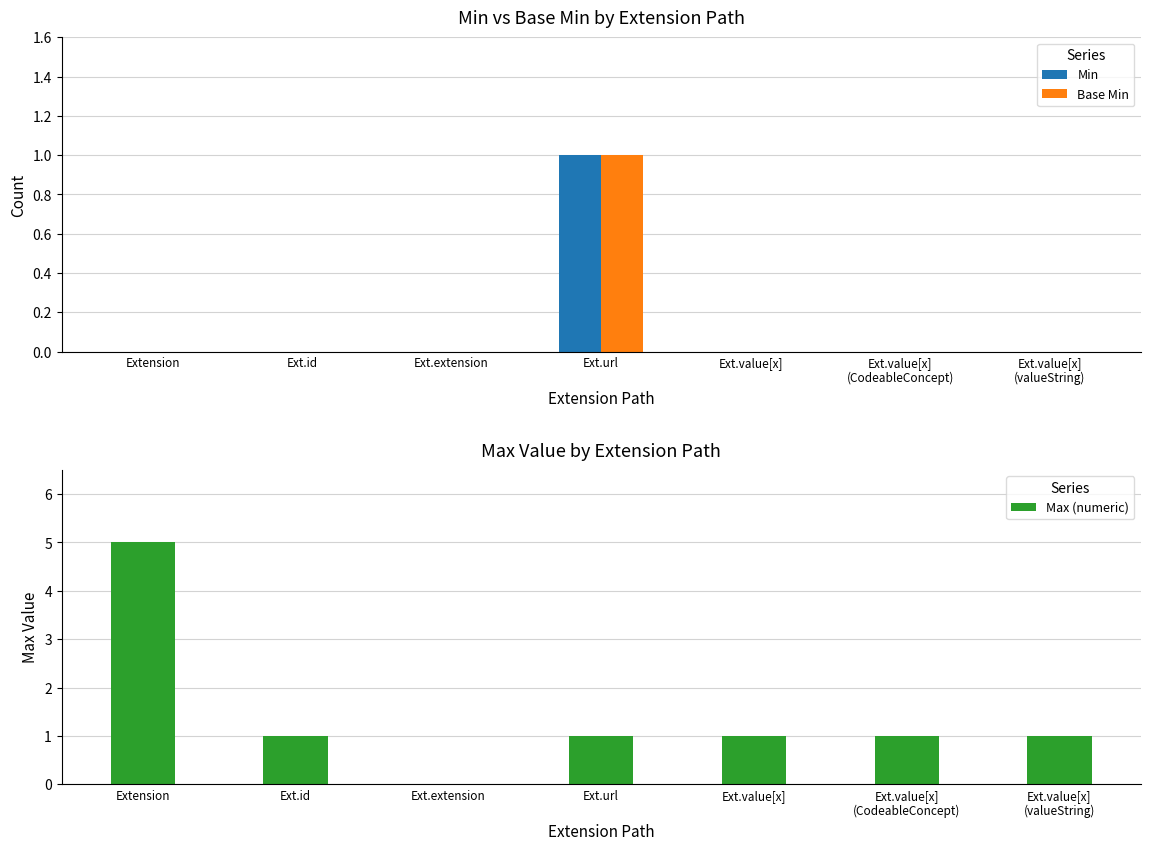

What is the spread (max minus min) of values at Ext.value[x]
(valueString)?

1